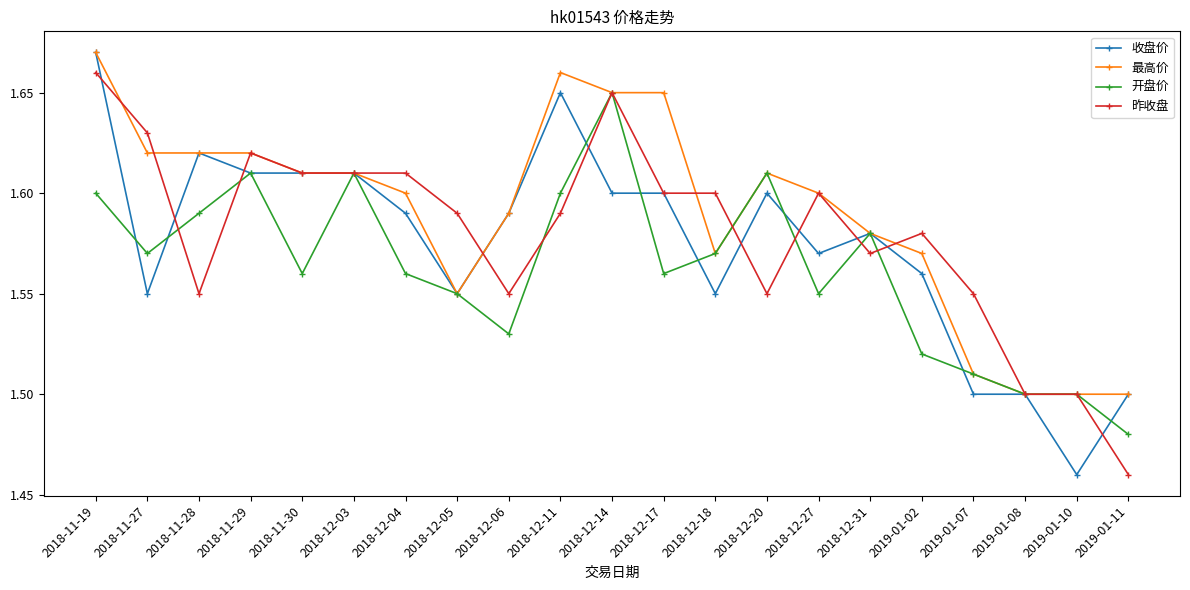

At which label is 昨收盘 closest to 1?

2019-01-11